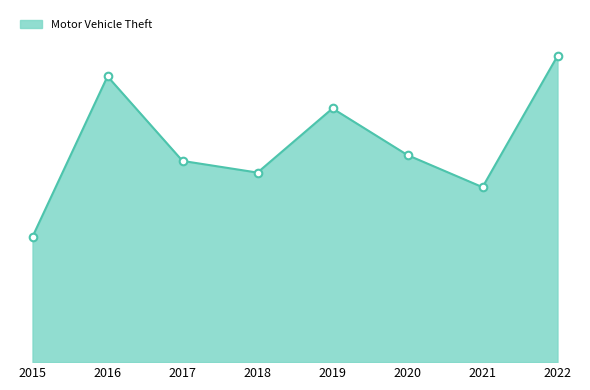

Between 2018 and 2022, which is larger?

2022